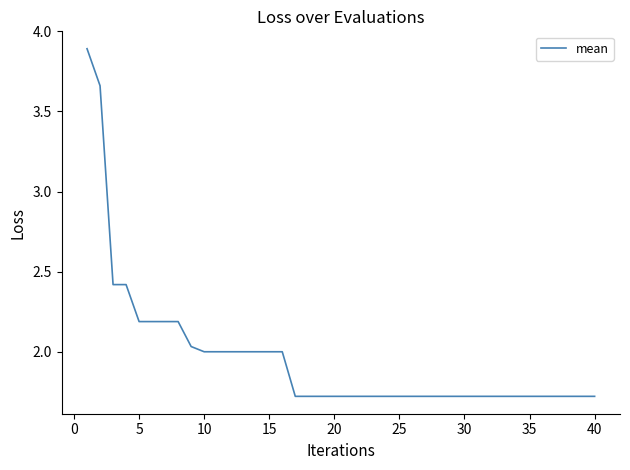

What is the maximum value shown in the chart?

3.9